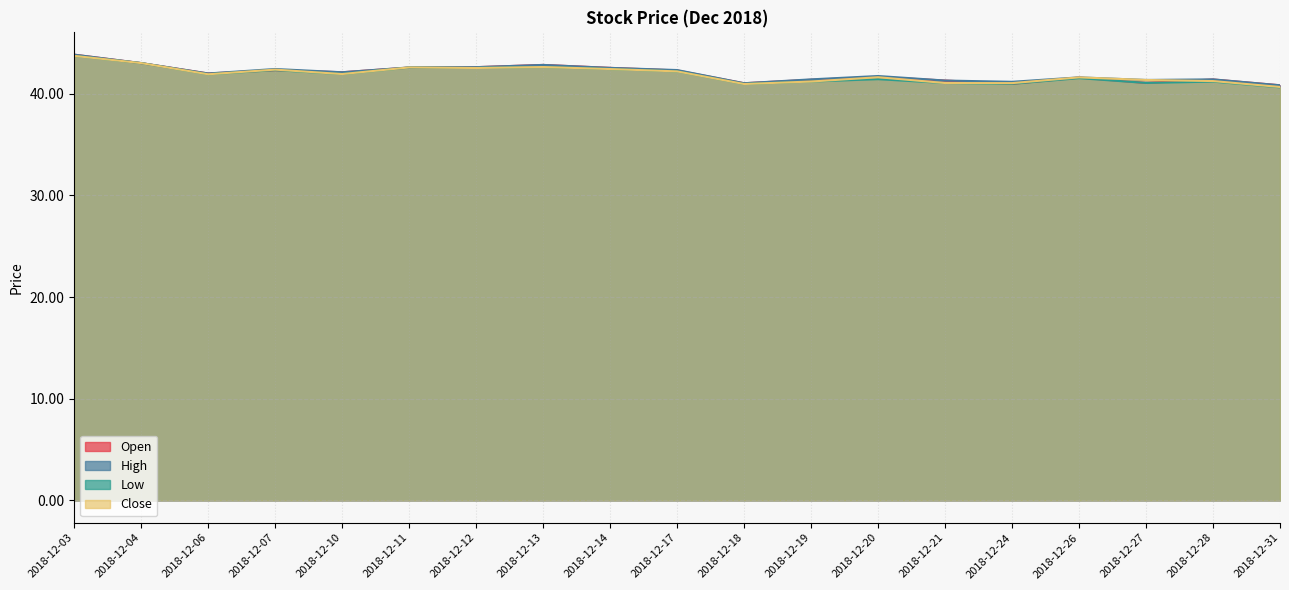

At which label does Open first exceed 41?

2018-12-03